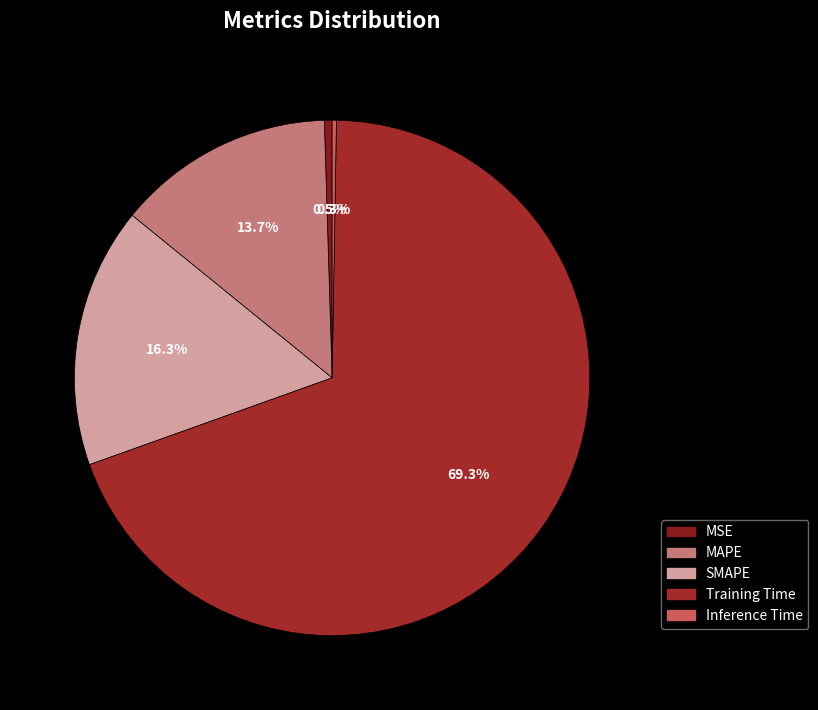

Rank the categories by value from highest to lowest.

Training Time, SMAPE, MAPE, MSE, Inference Time